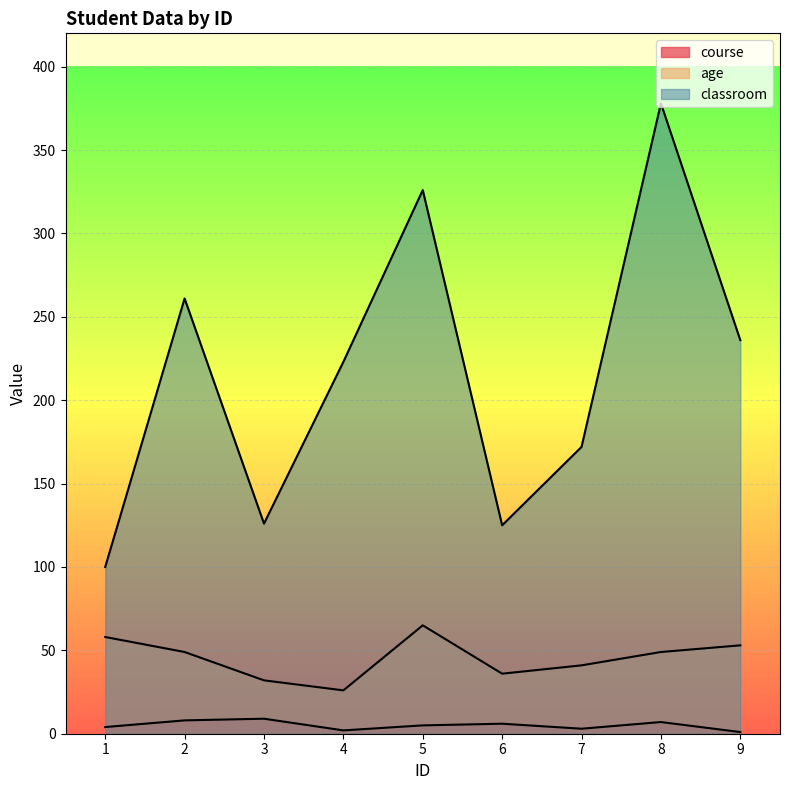

Rank the categories by classroom value from highest to lowest.

8, 5, 2, 9, 4, 7, 3, 6, 1